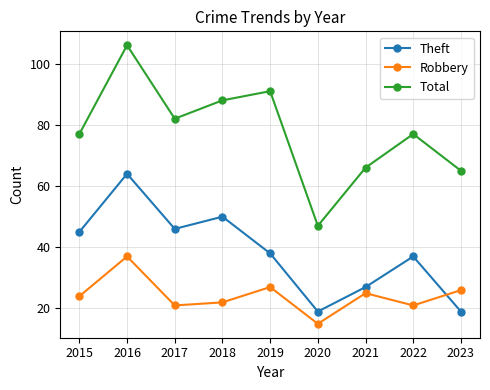

The Robbery series shows 24 at 2015. True or false?

True